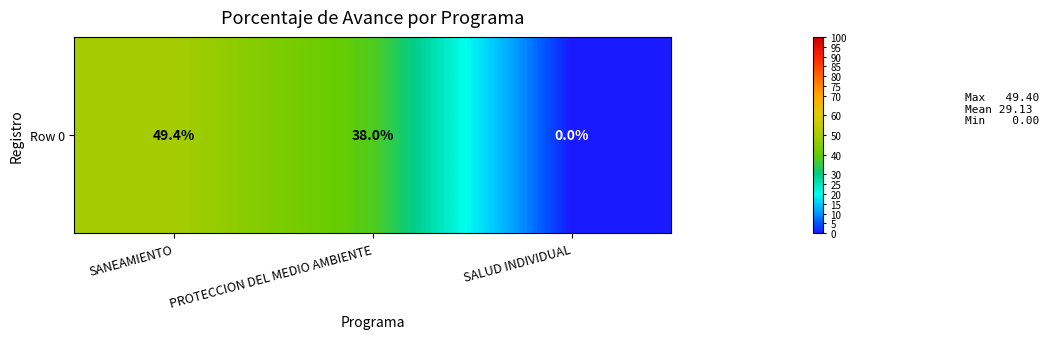

Reading left to right, transcribe all the data shown in this chart.

49.4	38.0	0.0